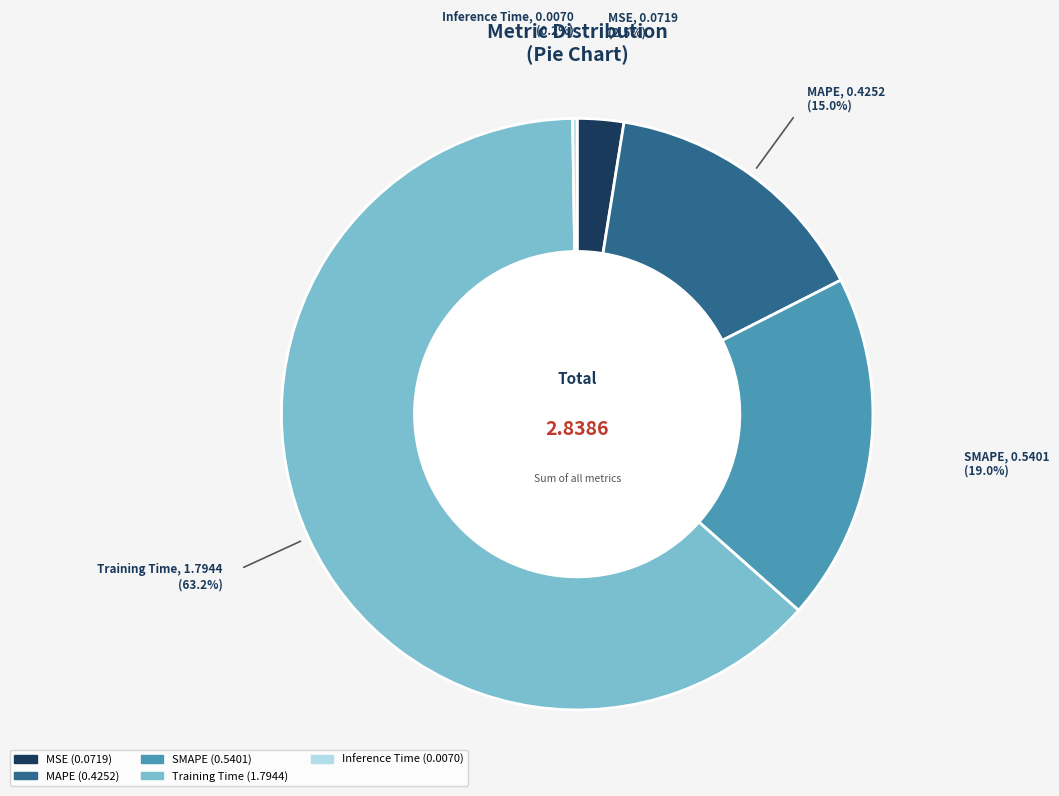

To the nearest percent, what is the average slice percentage?

20%